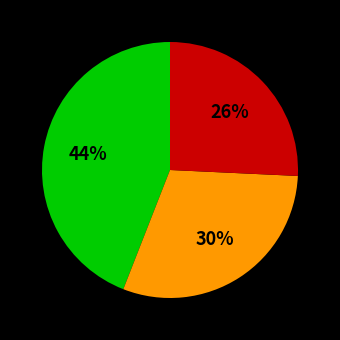

To the nearest percent, what is the difference between the largest and smallest slice percentages?

18%